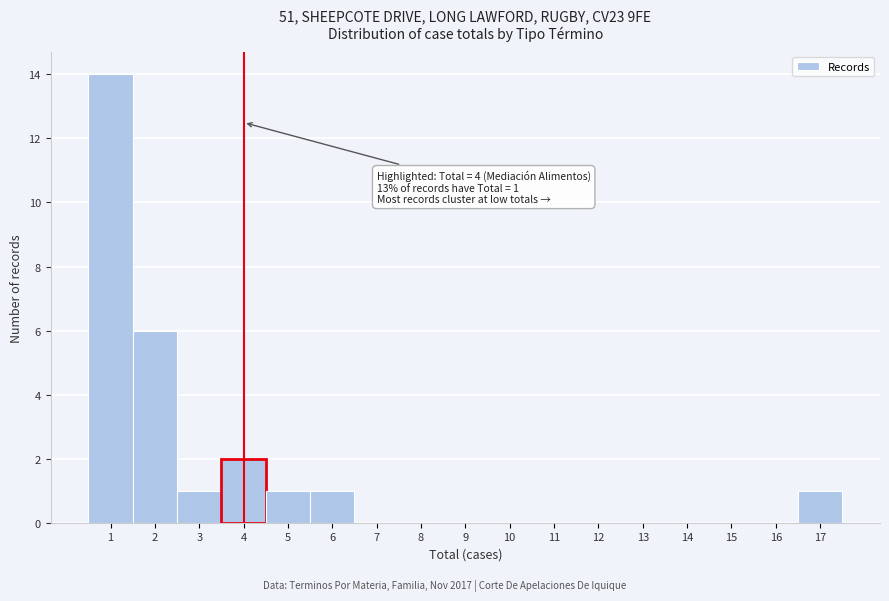

Which range on the x-axis has the tallest bar?

0.5 to 1.5